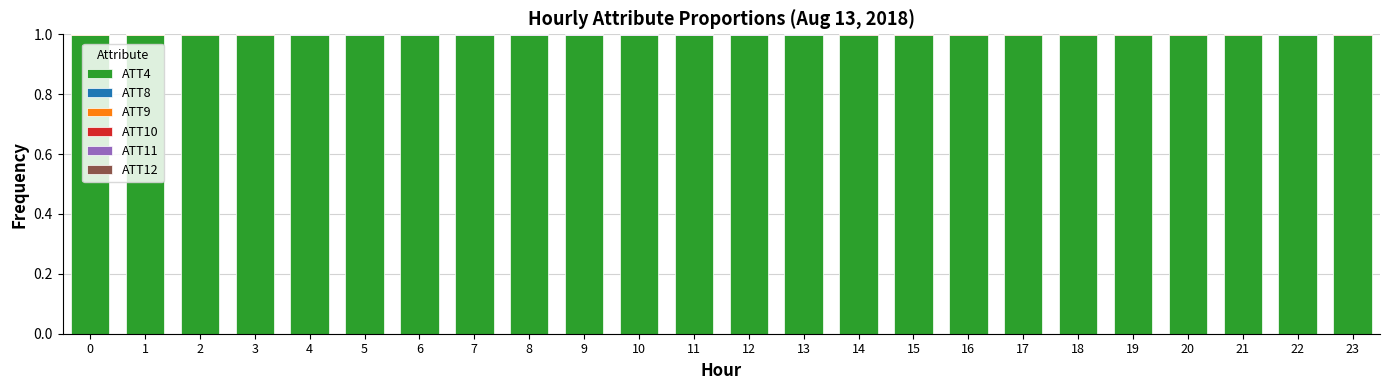

The value of ATT4 at 14 is 1.0. True or false?

True